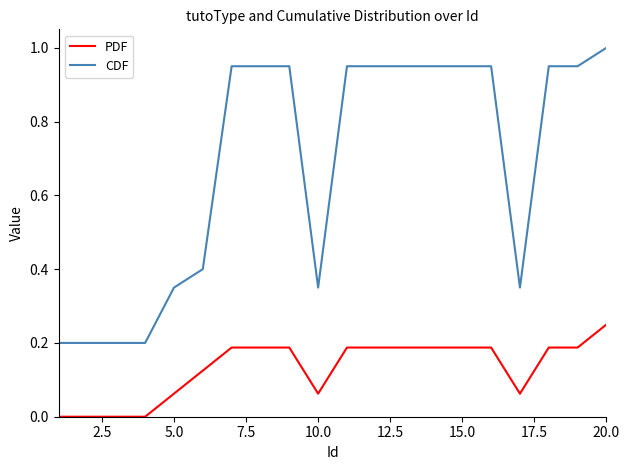

What is the maximum value shown in the chart?

1.0